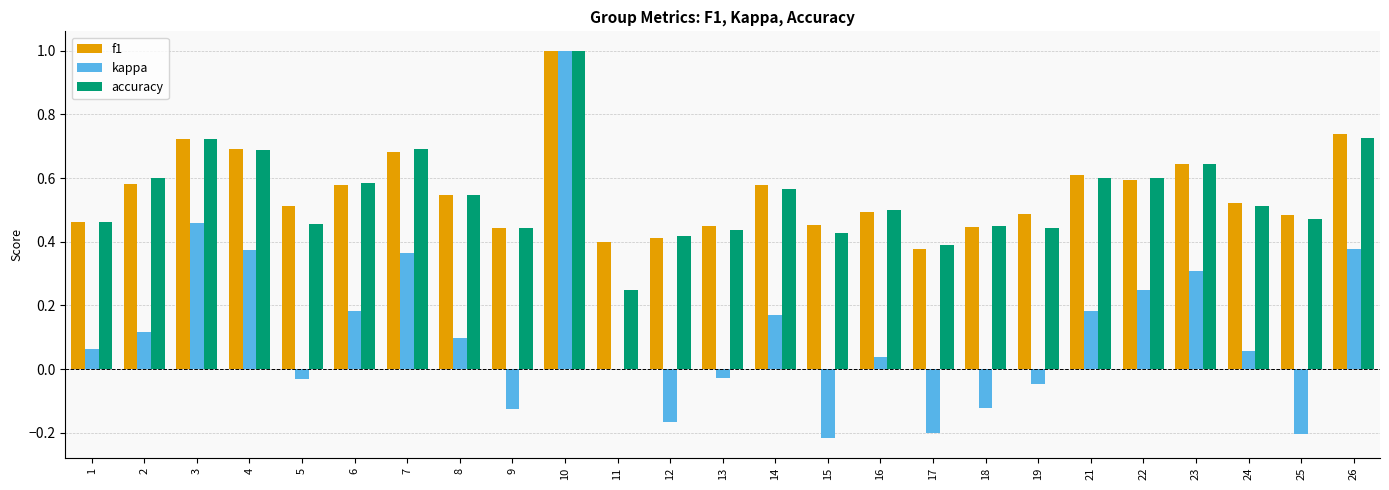

What is the maximum value shown in the chart?

1.0